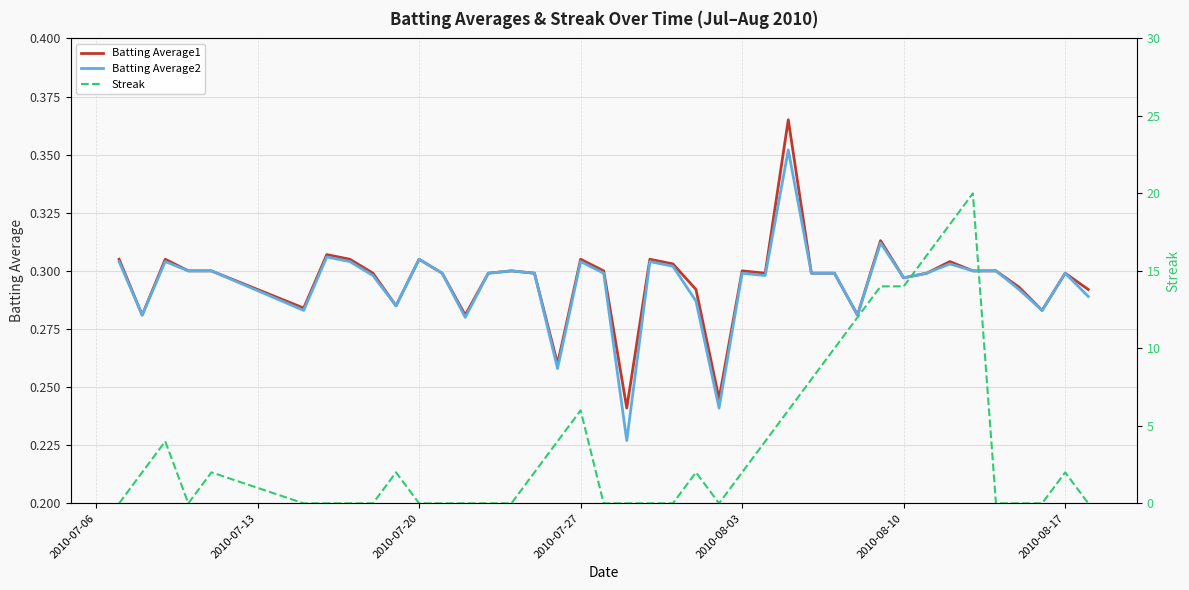

The value of Batting Average2 at 2010-08-03 is 0.3. True or false?

True